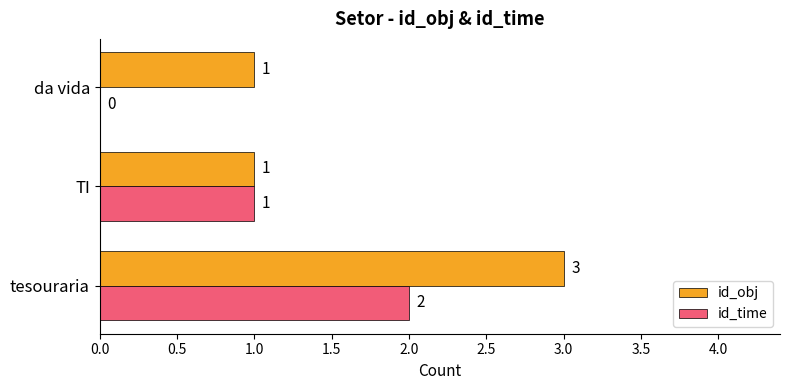

How many series are shown in this chart?

2